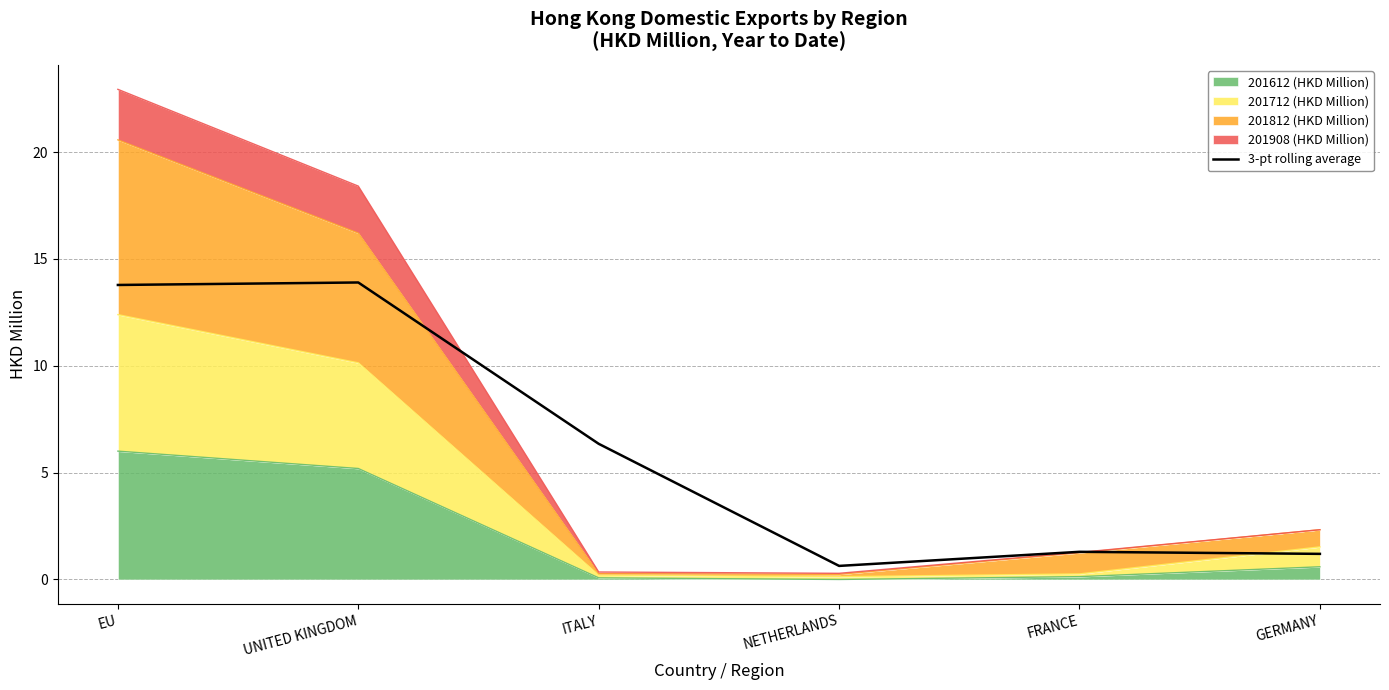

How many data points does each series have?

6